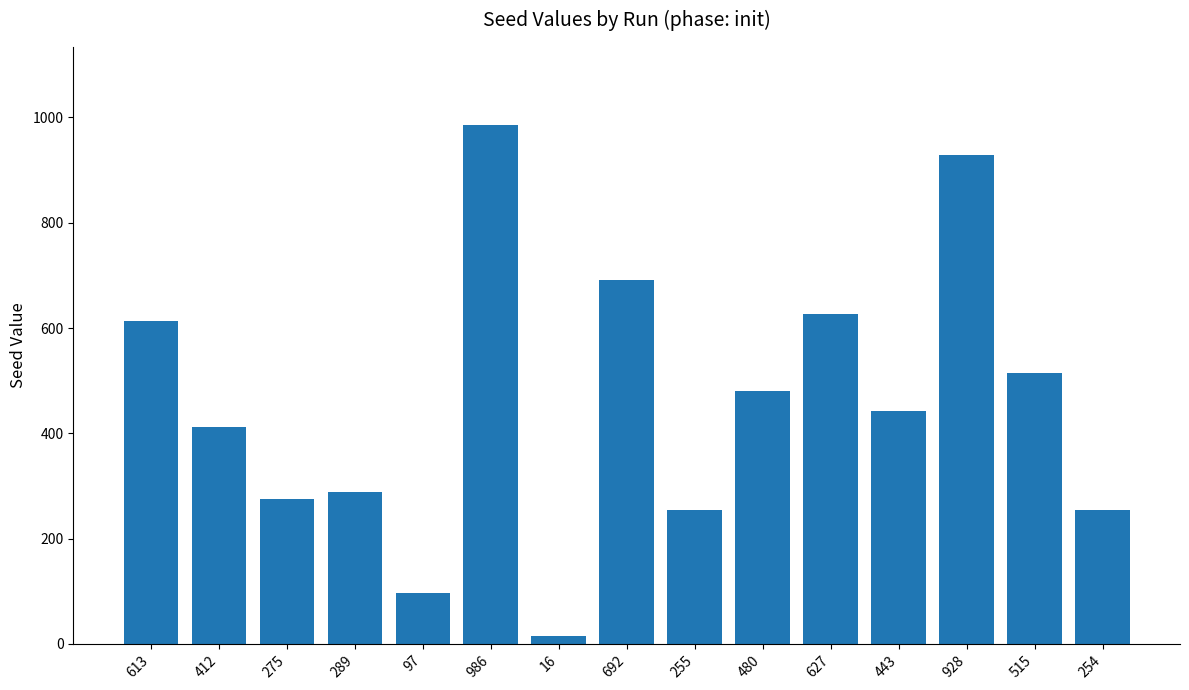

Count the number of data series in this chart.

1